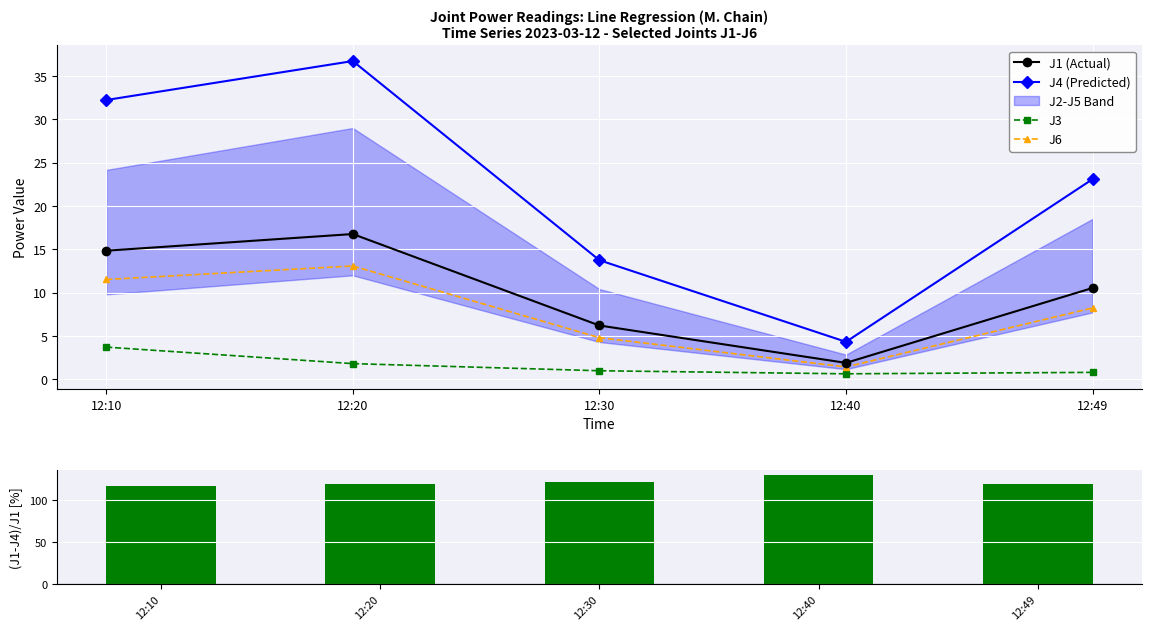

At which label does J1 (Actual) first exceed 10?

12:10